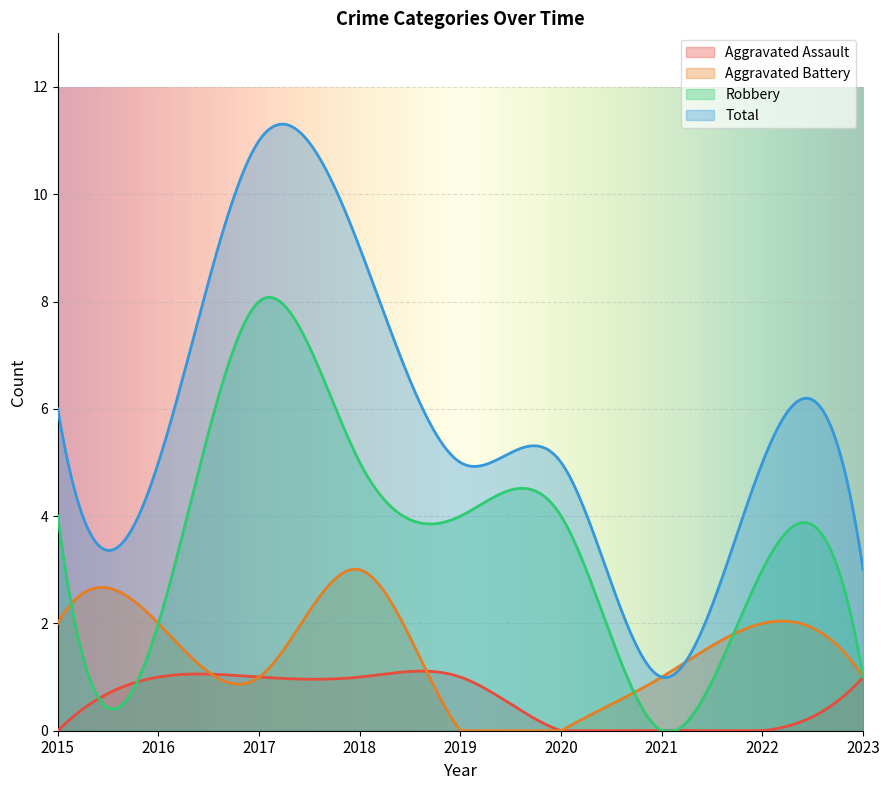

Rank the series by their average value, from lowest to highest.

Aggravated Assault, Aggravated Battery, Robbery, Total